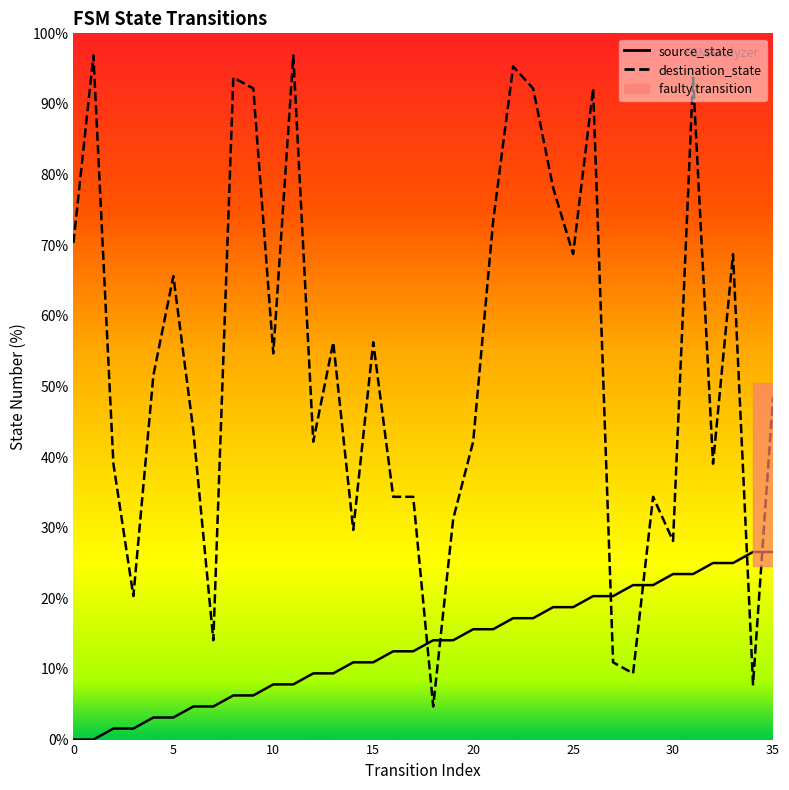

How many interior local peaks does the destination_state series have?

11